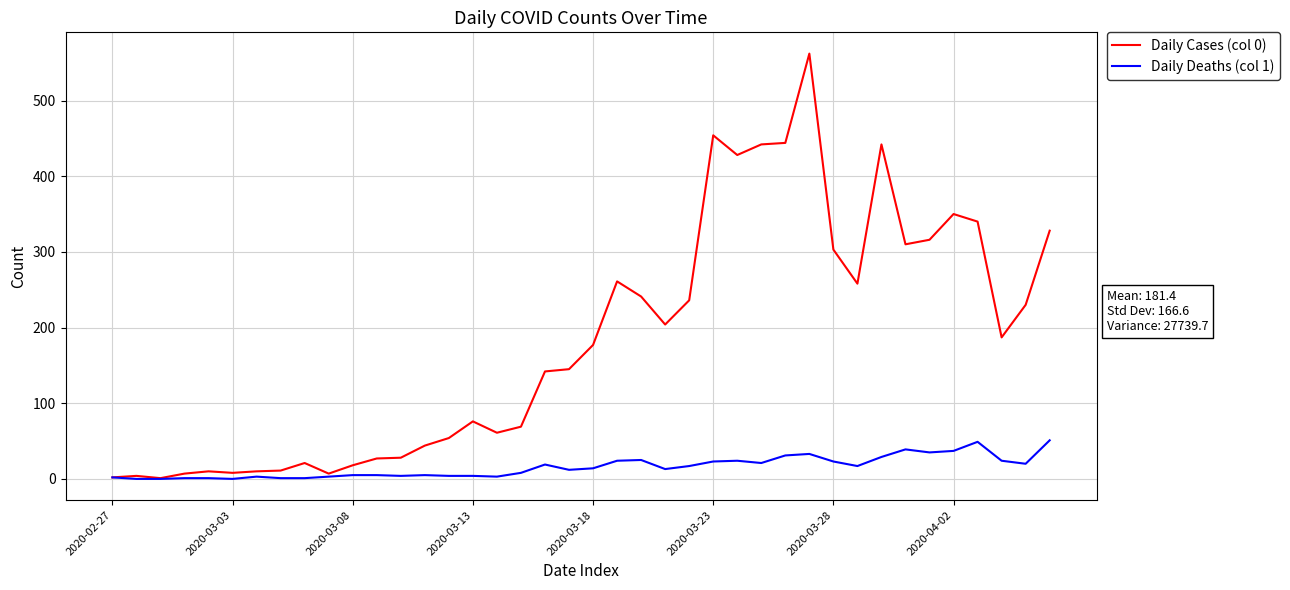

Rank the series by their average value, from lowest to highest.

Daily Deaths (col 1), Daily Cases (col 0)